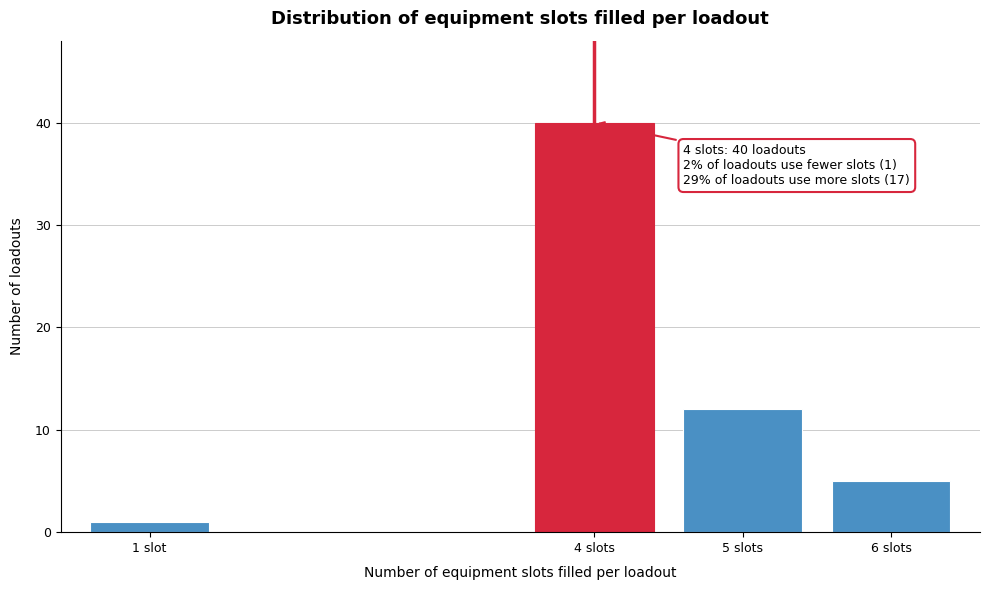

Reading left to right, transcribe all the data shown in this chart.

1 slot=1	4 slots=40	5 slots=12	6 slots=5